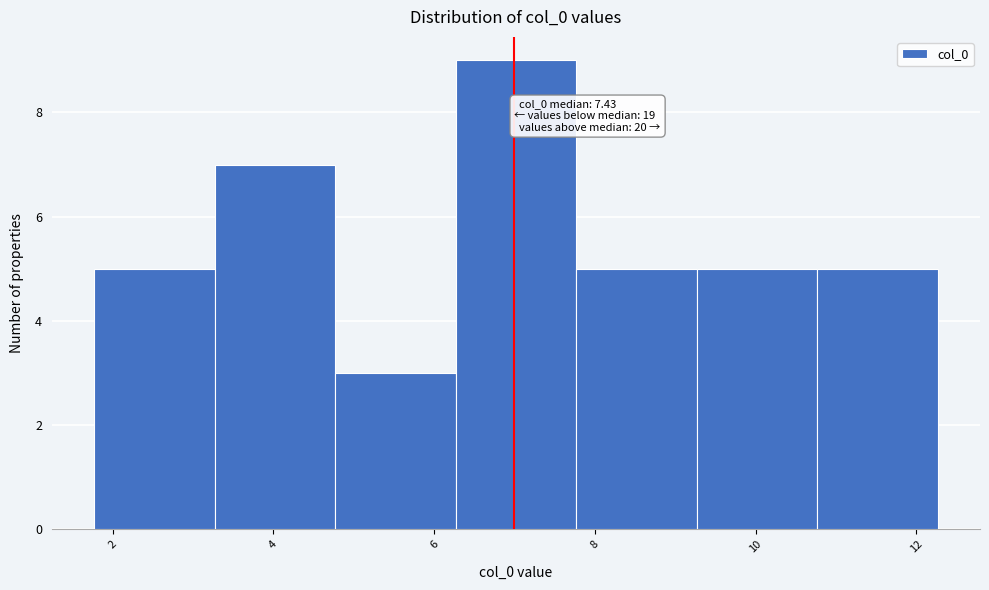

Over which range of the x-axis is the bar tallest?

6.2 to 7.8